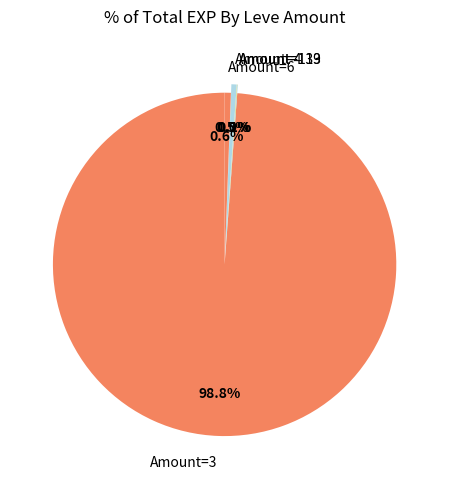

Which category has the biggest portion of the pie?

Amount=3